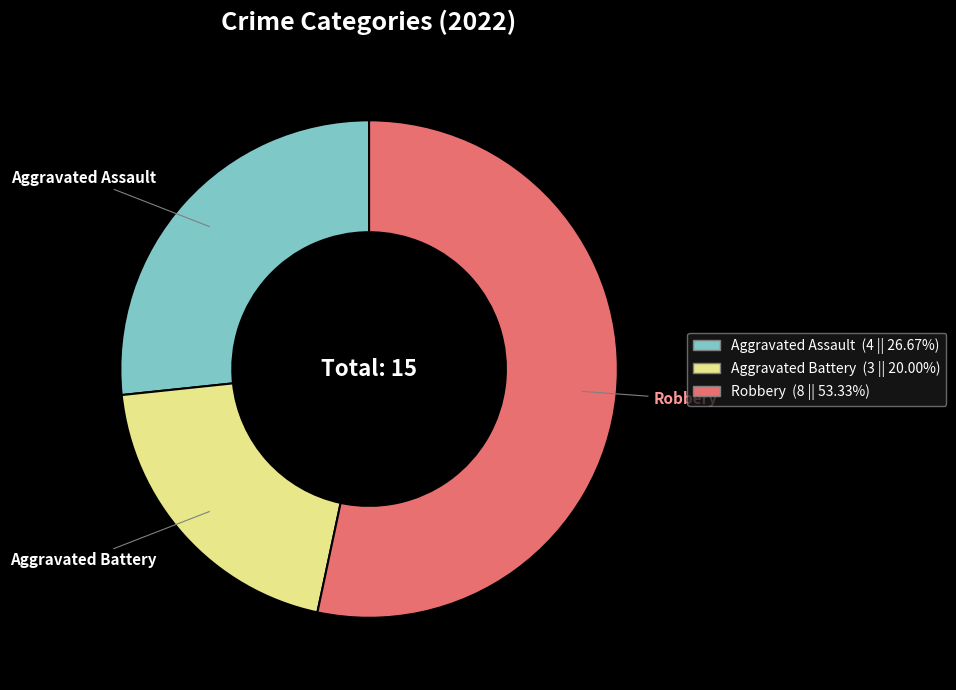

Which category accounts for the majority?

Robbery